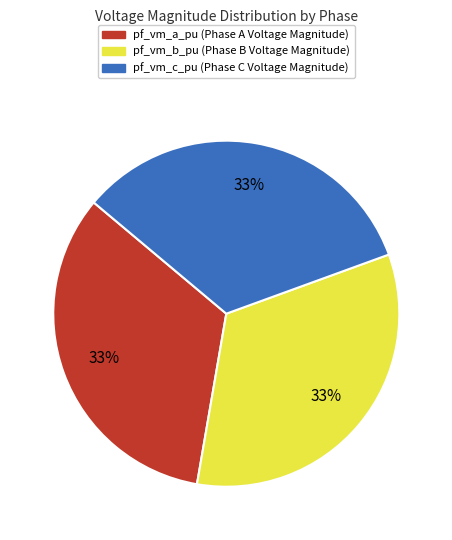

To the nearest percent, what is the combined percentage of pf_vm_c_pu and pf_vm_b_pu?

67%